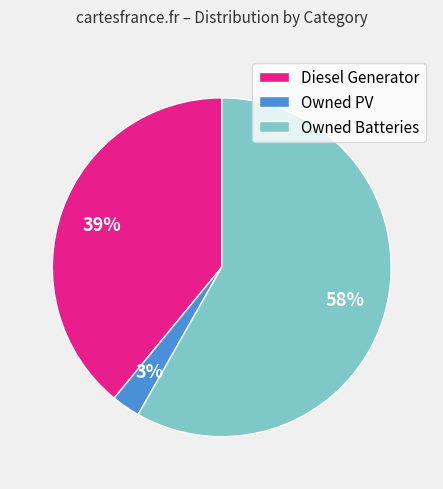

Count the number of slices in the pie.

3